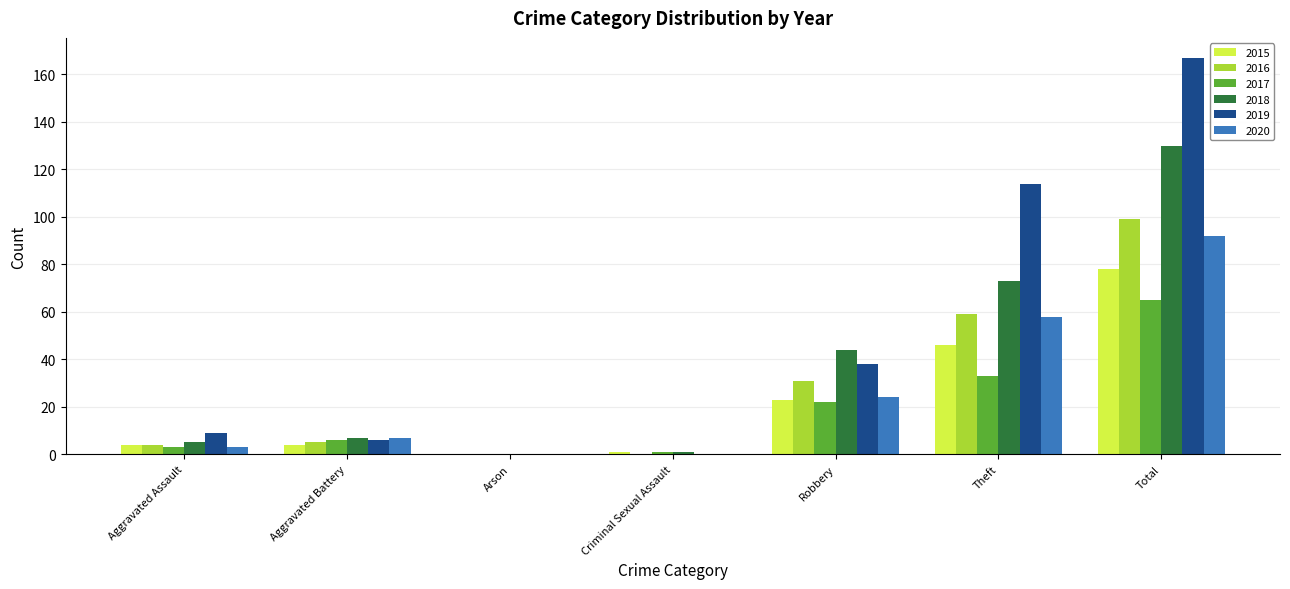

What is the spread (max minus min) of values at Robbery?

22